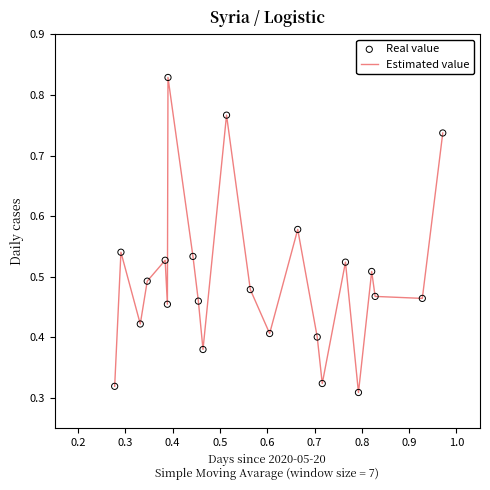

How many lines are shown in the chart?

1